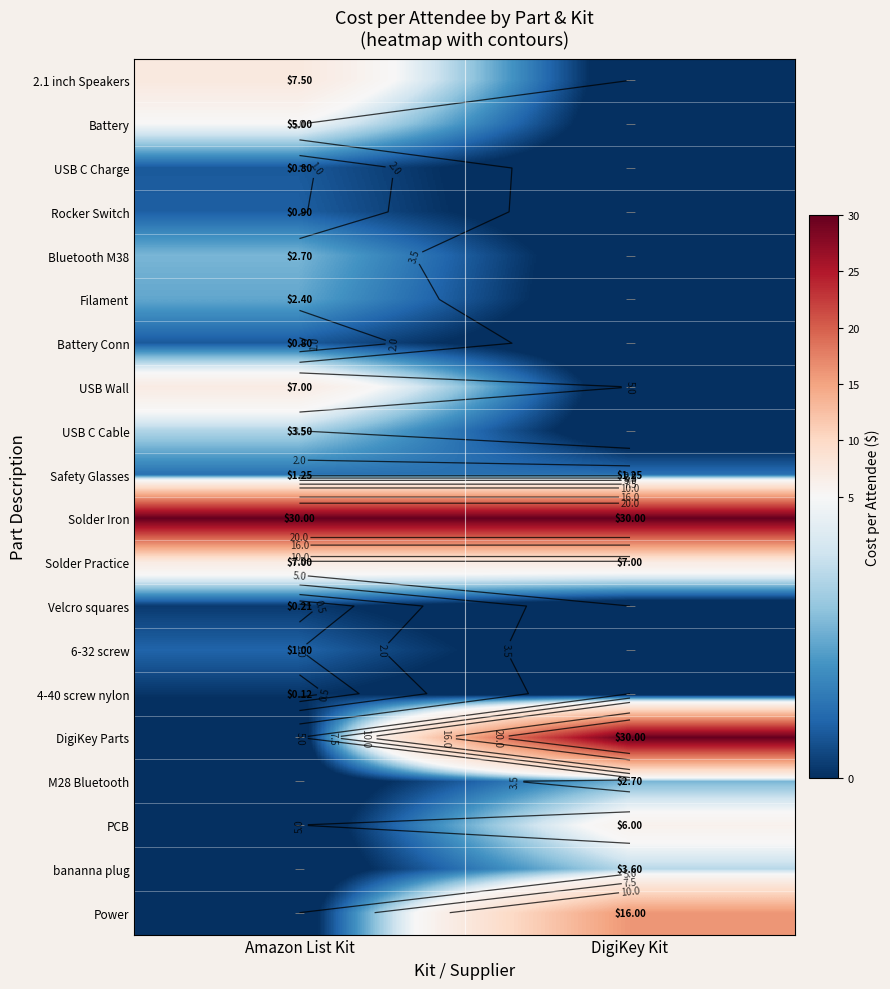

Where is USB Wall nearest to the value 3?

Amazon List Kit